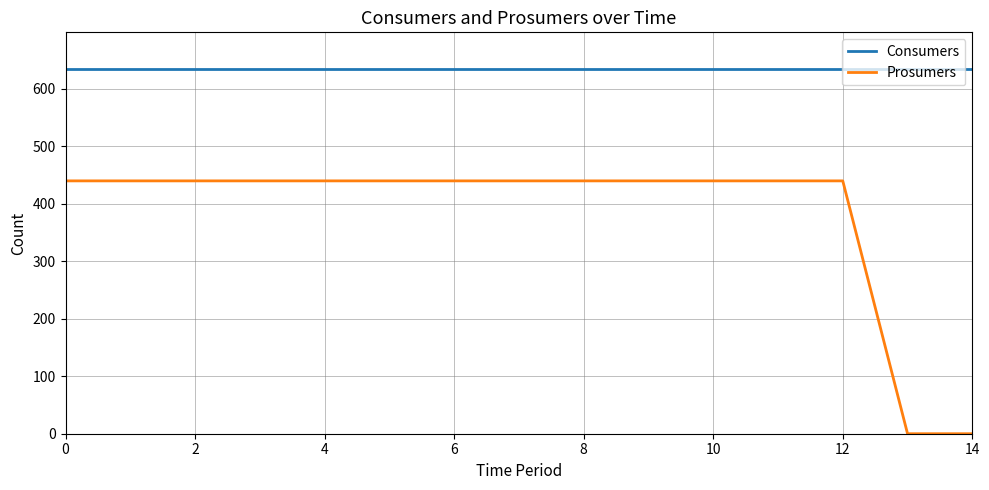

Count the number of categories in the chart.

15